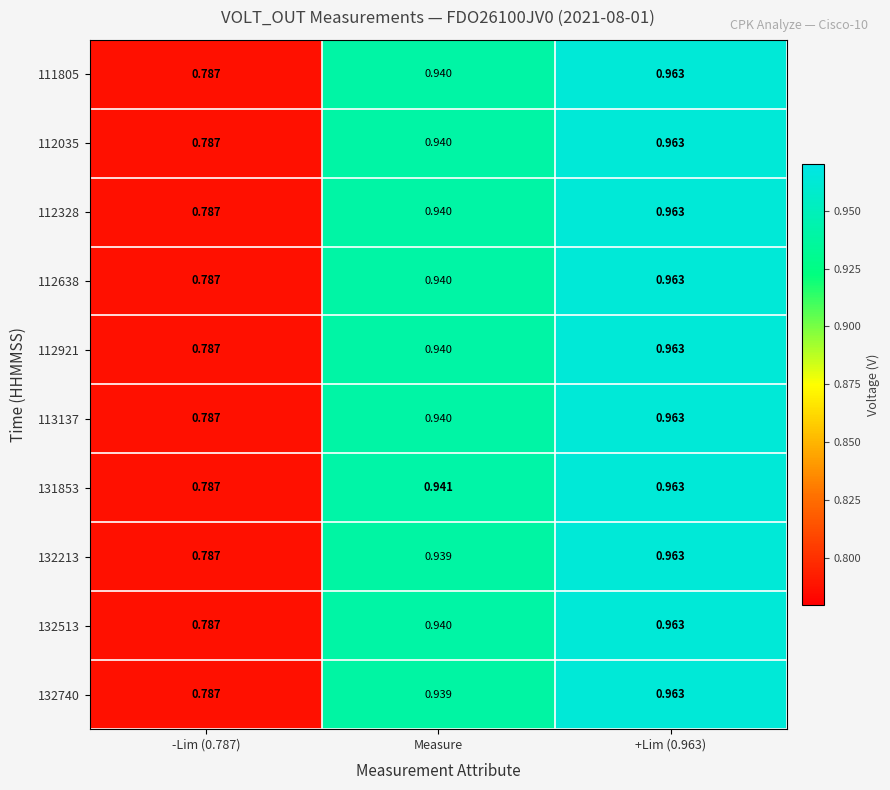

Is the value of 112328 at +Lim (0.963) greater than the value of 112638 at Measure?

Yes